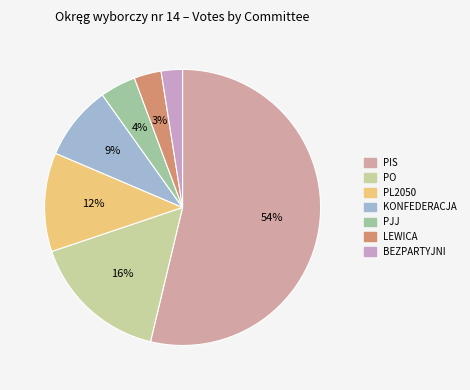

Is it true that PJJ is 1% of the pie?

False